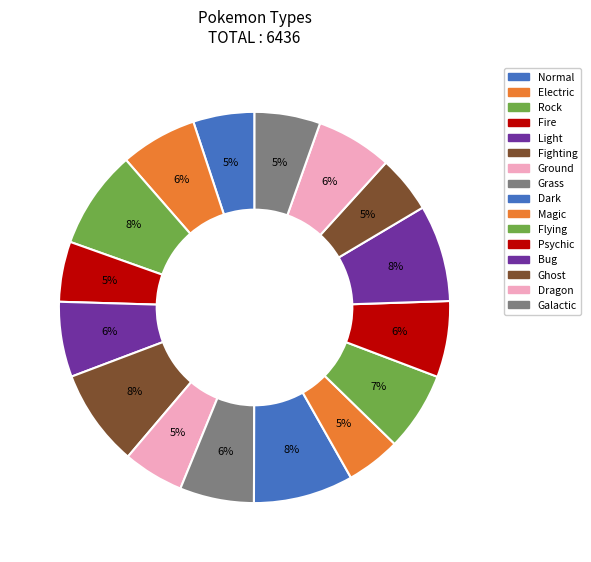

Count the number of slices in the pie.

16